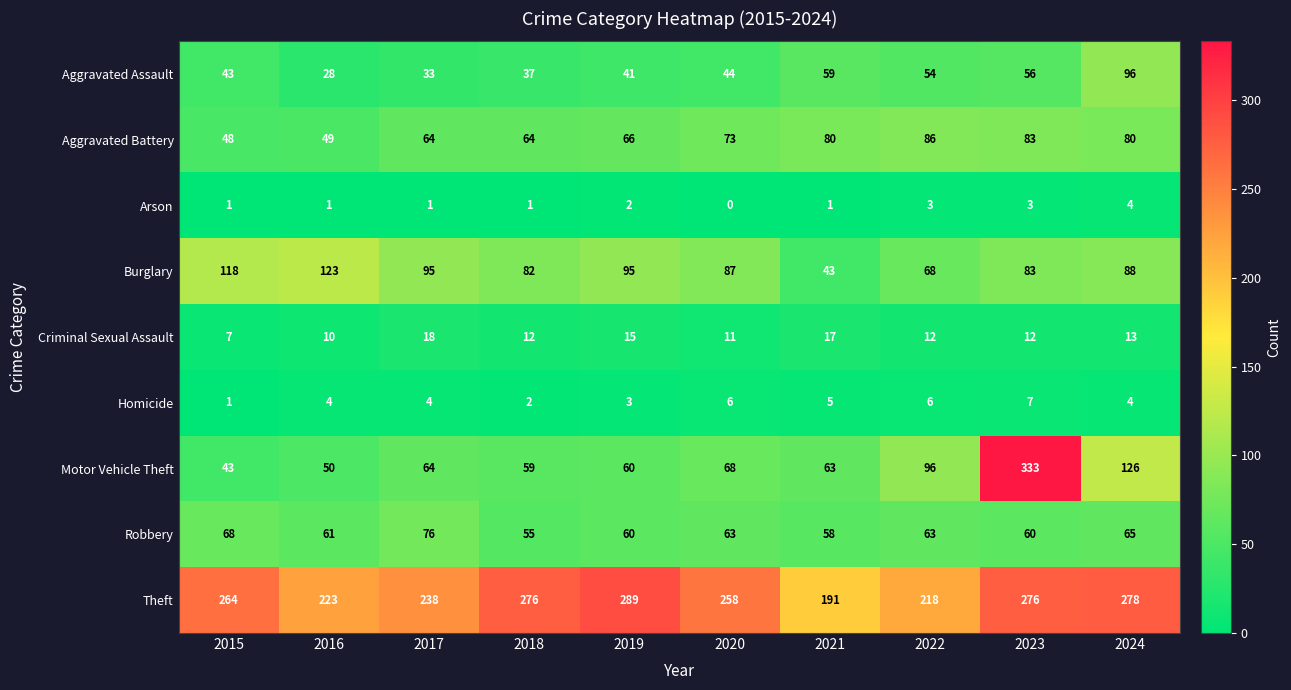

What is the difference between the maximum and minimum values in the Theft series?

98